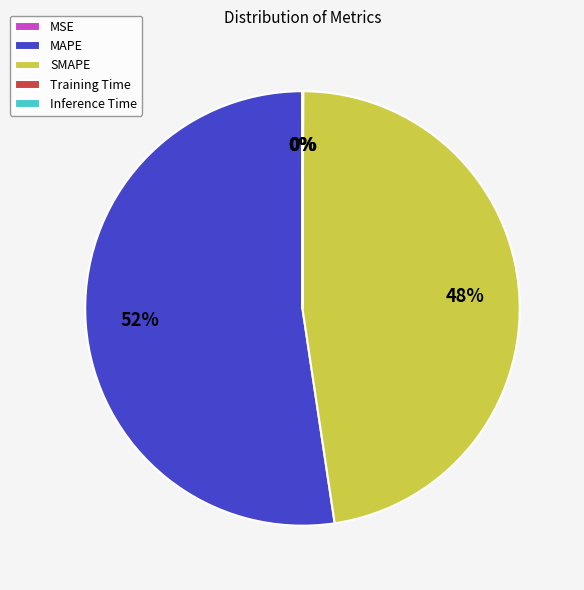

The SMAPE slice represents 56% of the pie. True or false?

False